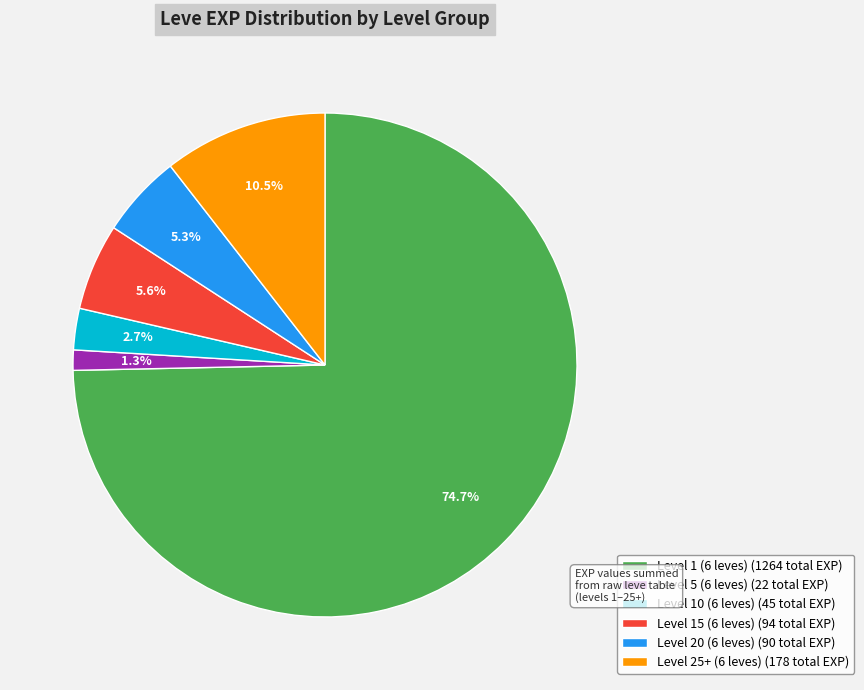

What portion of the pie excludes Level 5 (6 leves) (22 total EXP)?

98.7%